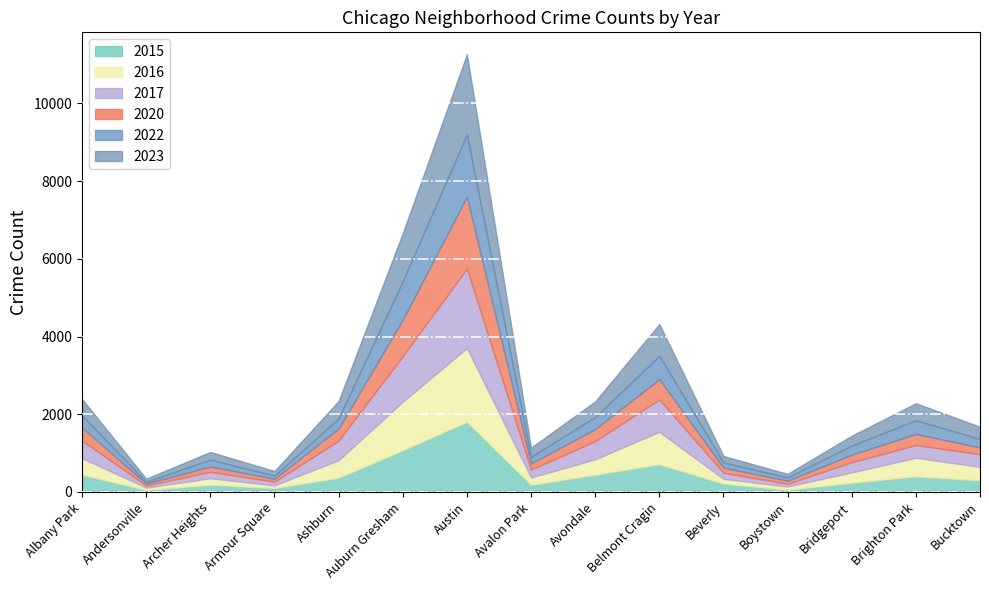

At which category is the sum across all series the highest?

Austin